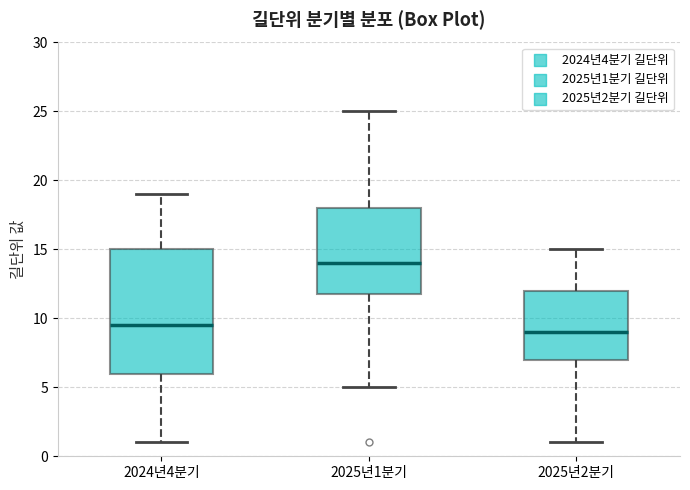

Reading left to right, transcribe this box plot: for each box, give where its median line is, the range the box spans, and where its two whiskers end, as read against the y-axis. The values are not printed on the chart, so give them approximately, as read against the axis.

2024년4분기: median 9.5, box 6.0 to 15.0, whiskers 1.0 to 19.0
2025년1분기: median 14.0, box 12.0 to 18.0, whiskers 5.0 to 25.0
2025년2분기: median 9.0, box 7.0 to 12.0, whiskers 1.0 to 15.0